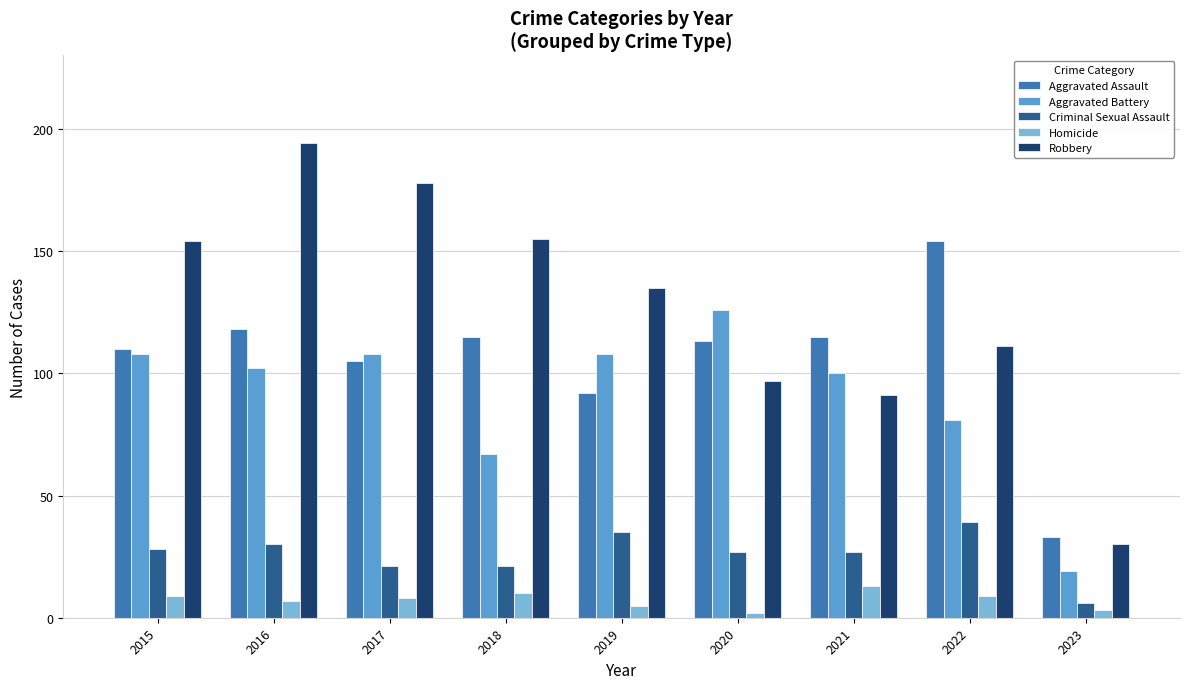

The Homicide series shows 10 at 2018. True or false?

True